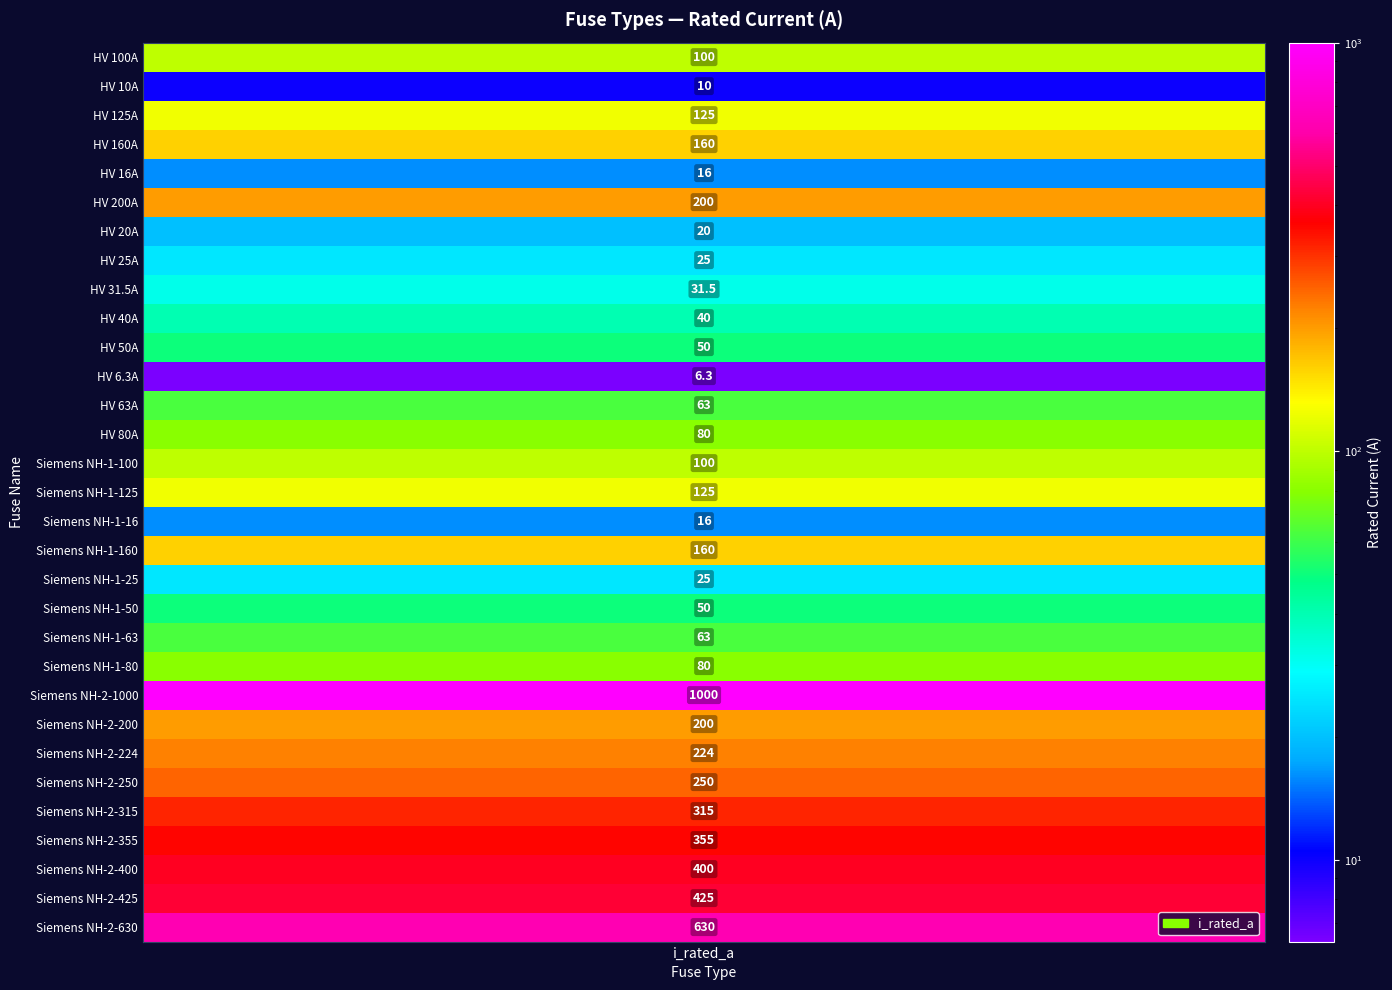

True or false: the data shows 224.0 at Siemens NH-2-224.

True